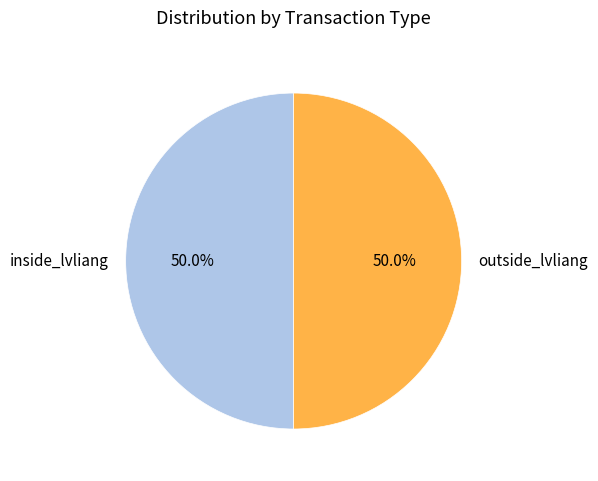

Approximately how many times larger is the value at outside_lvliang compared to inside_lvliang?

1.0